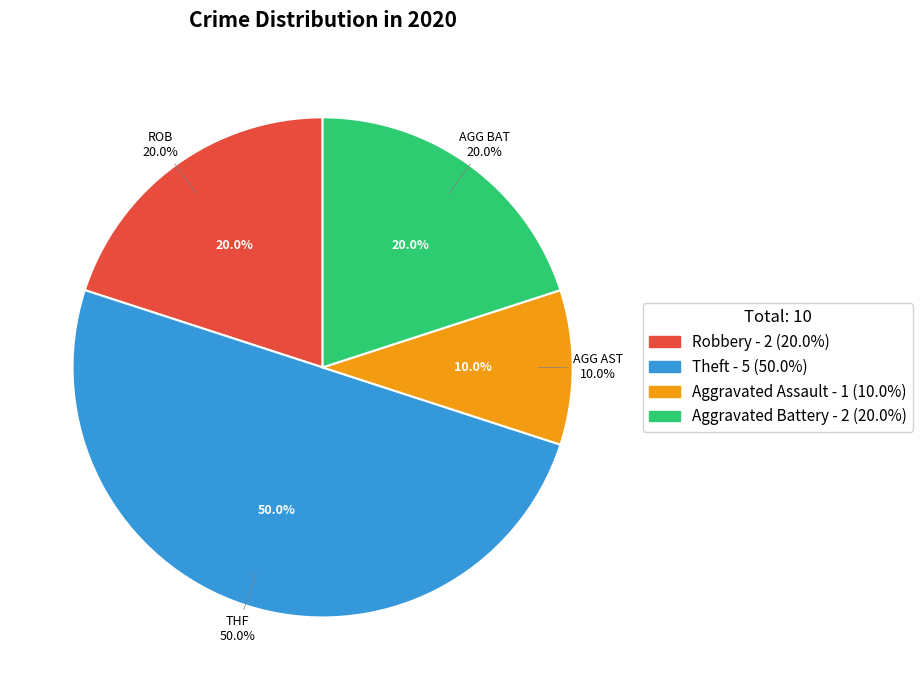

To the nearest percent, what is the combined percentage of Theft and Robbery?

70%